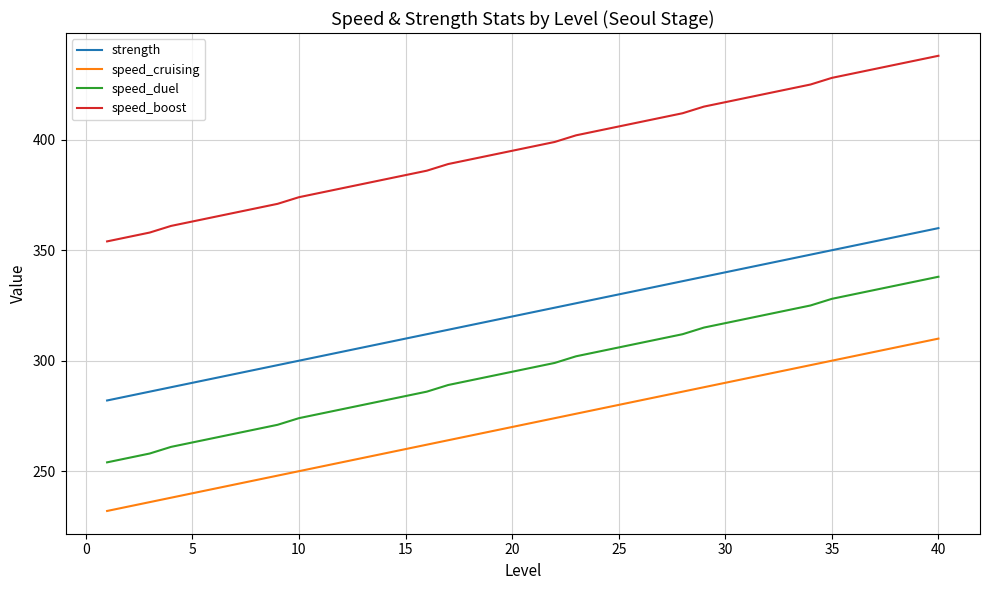

Rank the series by their maximum value, from lowest to highest.

speed_cruising, speed_duel, strength, speed_boost